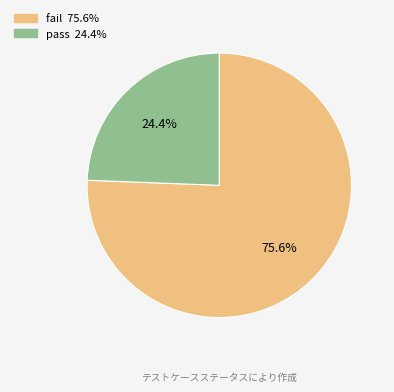

Do pass and fail together represent more than half of the pie?

Yes